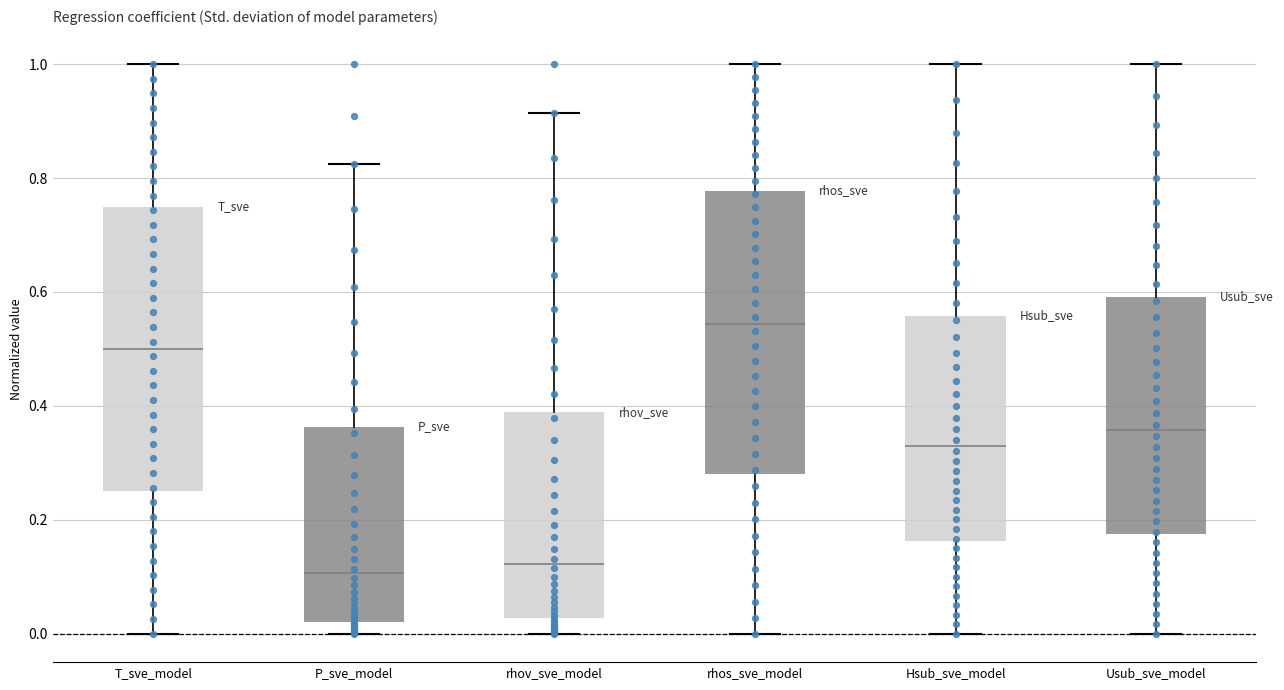

Reading left to right, transcribe this box plot: for each box, give where its median line is, the range the box spans, and where its two whiskers end, as read against the y-axis. The values are not printed on the chart, so give them approximately, as read against the axis.

T_sve_model: median 0.50, box 0.26 to 0.76, whiskers 0.00 to 1.00
P_sve_model: median 0.10, box 0.02 to 0.36, whiskers 0.00 to 0.82
rhov_sve_model: median 0.12, box 0.02 to 0.38, whiskers 0.00 to 0.92
rhos_sve_model: median 0.54, box 0.28 to 0.78, whiskers 0.00 to 1.00
Hsub_sve_model: median 0.34, box 0.16 to 0.56, whiskers 0.00 to 1.00
Usub_sve_model: median 0.36, box 0.18 to 0.60, whiskers 0.00 to 1.00